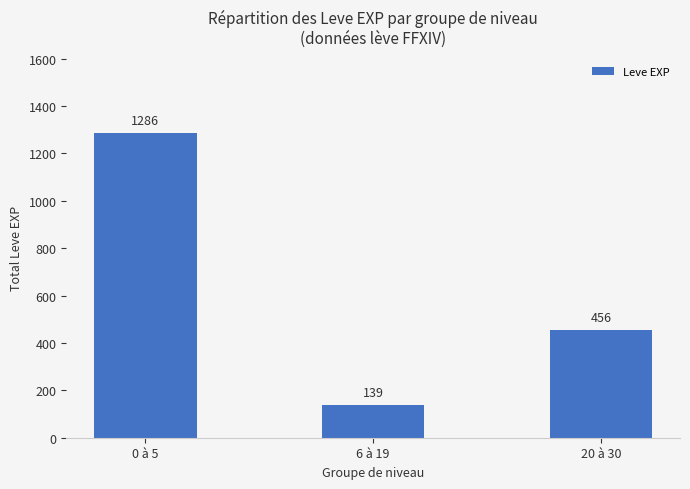

What is the change in value from 0 à 5 to 6 à 19?

-1147